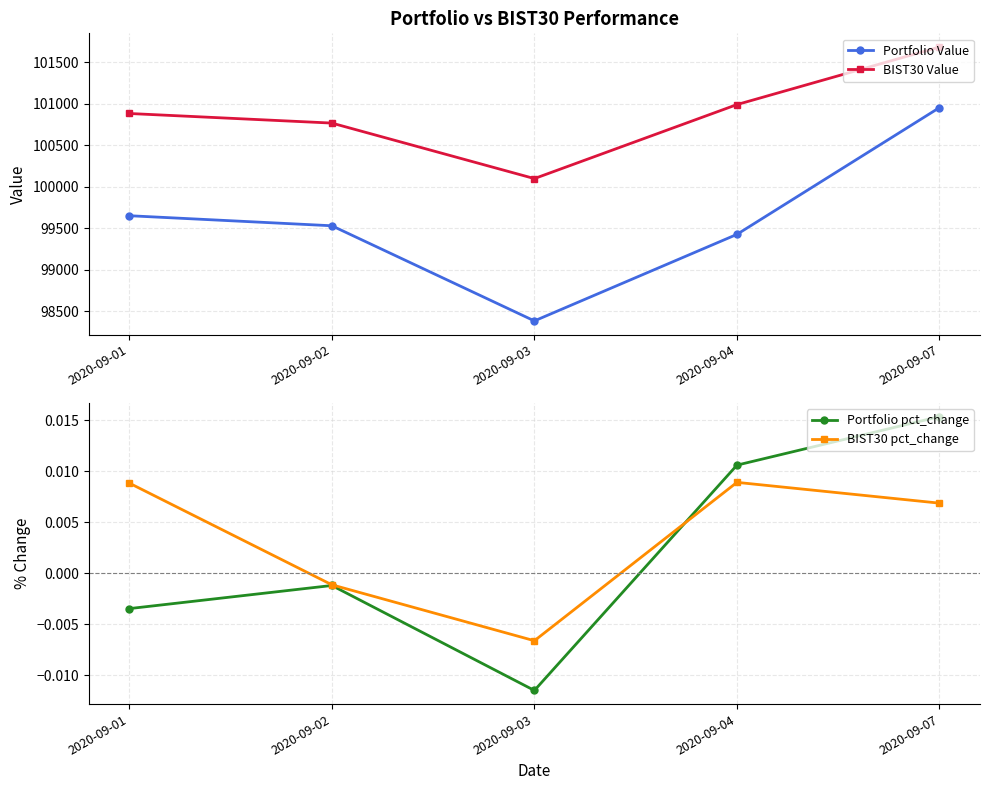

Count the number of categories in the chart.

5